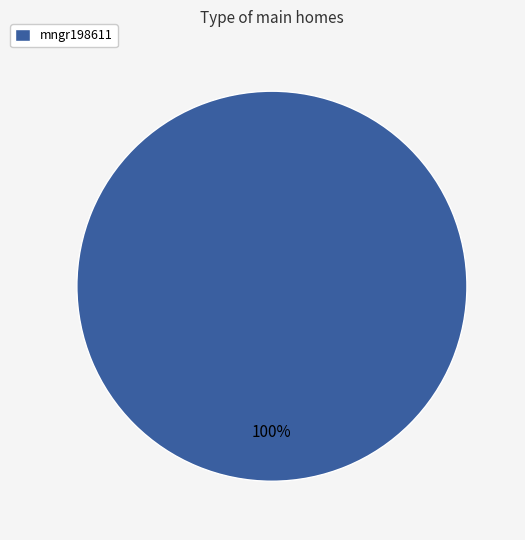

To the nearest percent, what percentage of the pie is mngr198611?

100%